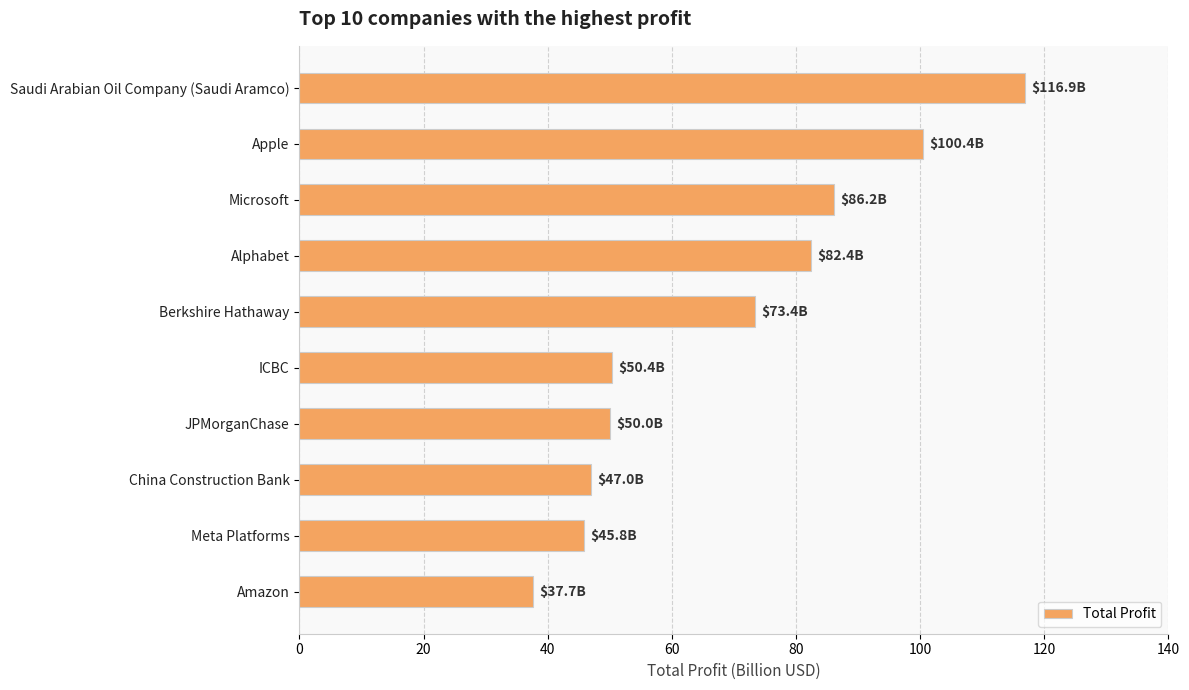

What is the approximate value at Meta Platforms?

45.8